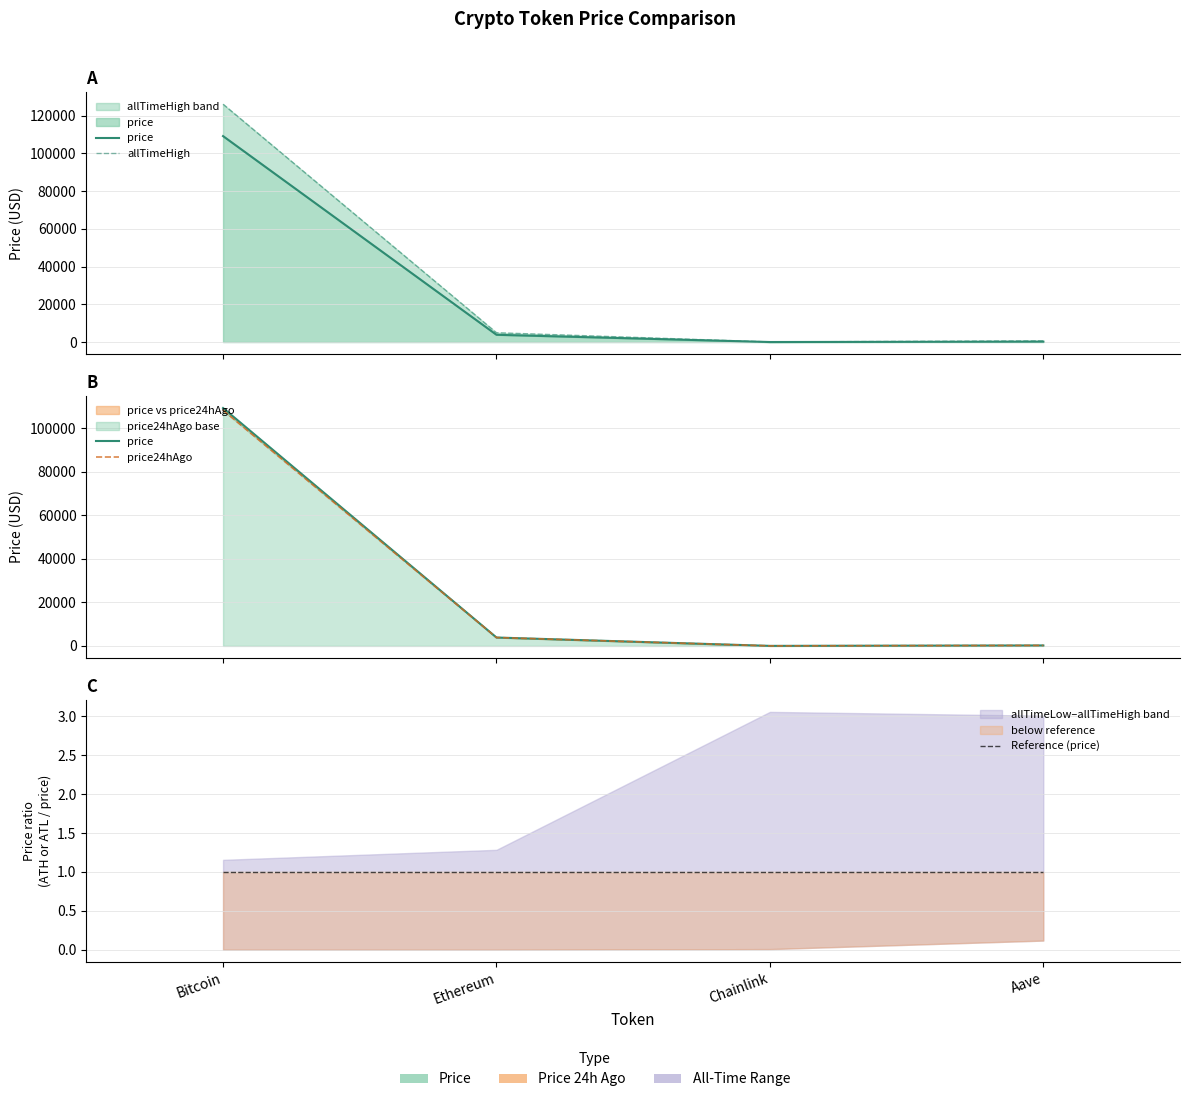

Which series changed the most between Ethereum and Chainlink?

allTimeHigh